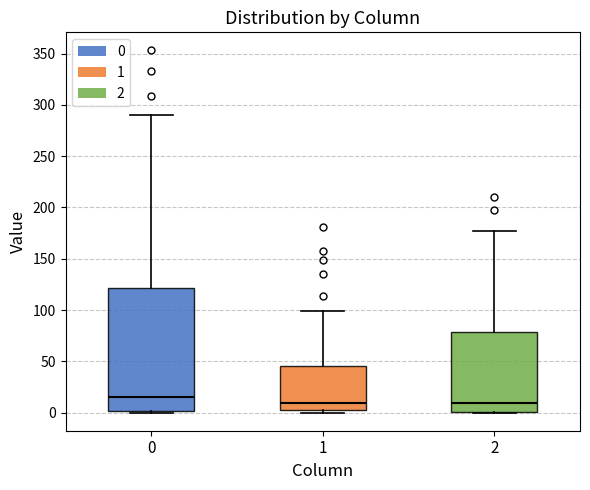

Where is the upper edge of the box at x = 2 on the y-axis? The values are not printed on the chart, so give them approximately, as read against the axis.

80